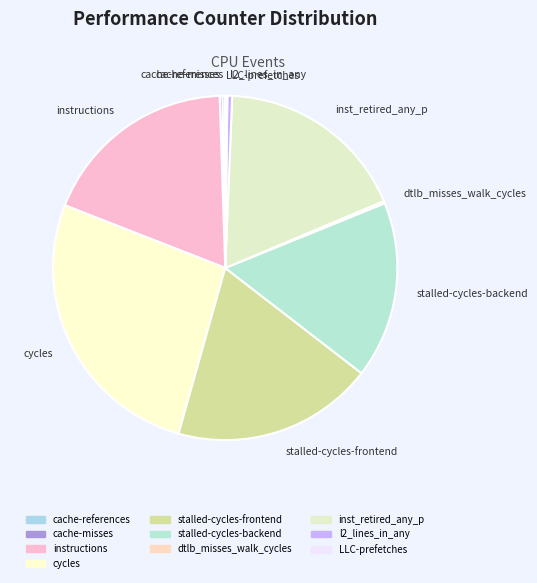

Is there a majority slice in this chart?

No